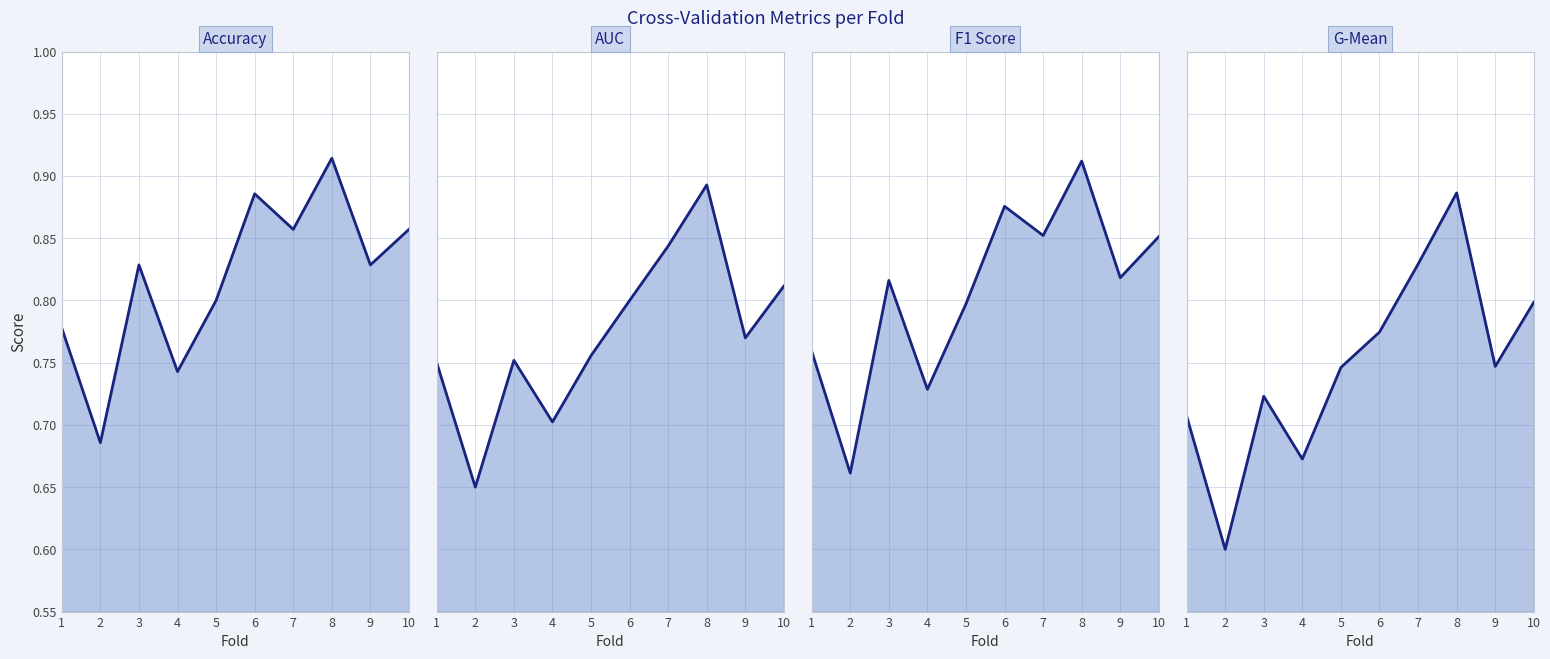

True or false: f1_score line has a value of 0.5 at 3.

False